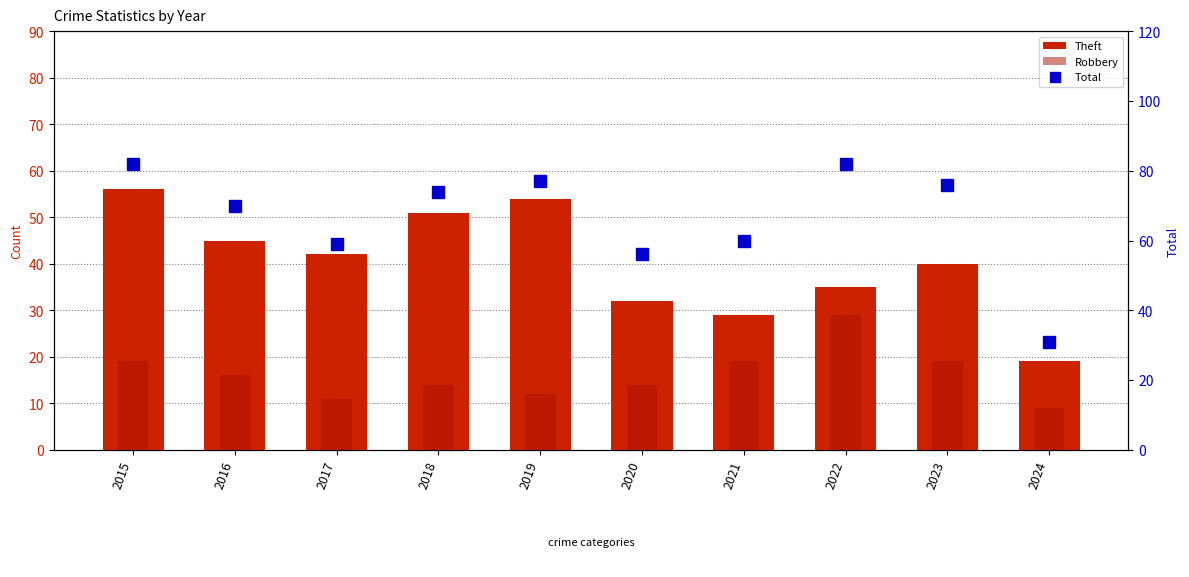

At which label is Total closest to 56?

2020